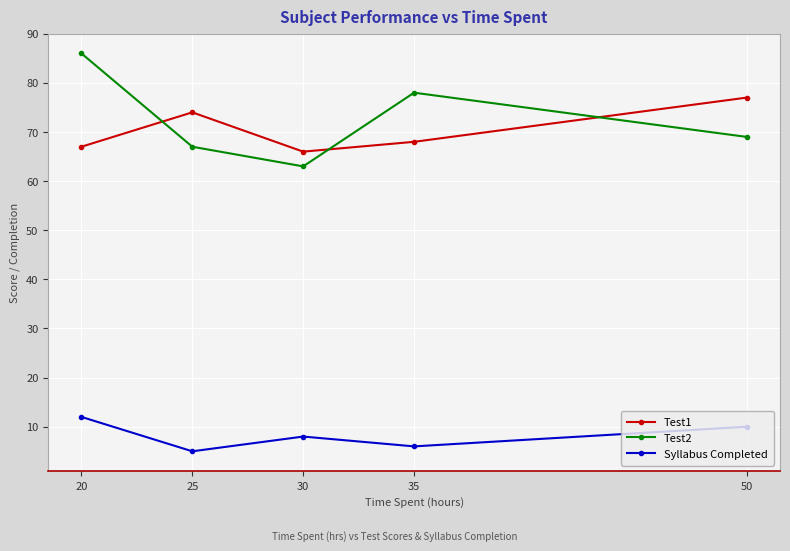

Where does the Test1 series first go above 68?

25